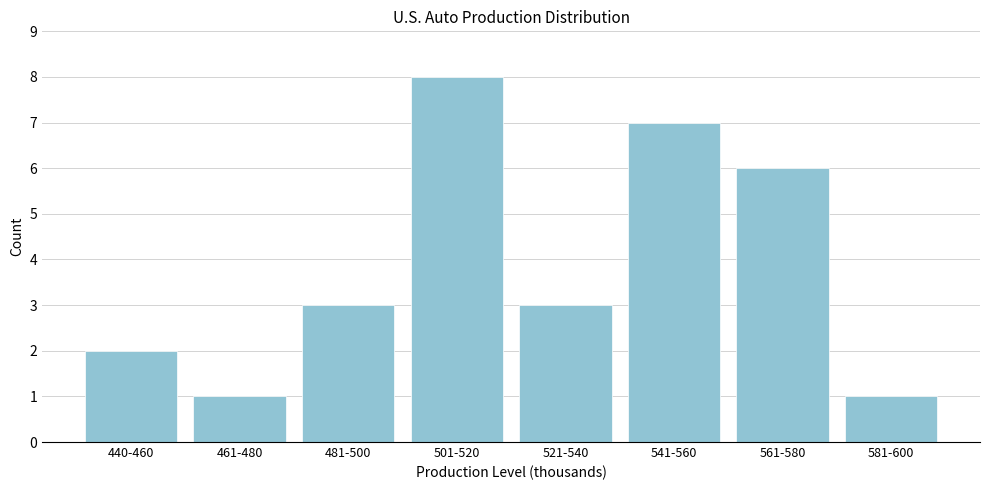

Reading right to left, list all the values displayed in this chart.

1	6	7	3	8	3	1	2